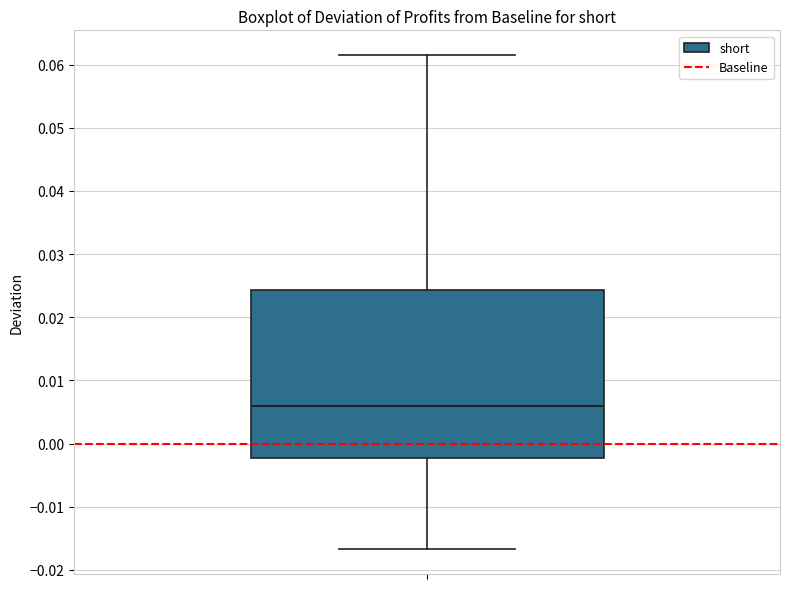

Where is the upper edge of the box on the y-axis? The values are not printed on the chart, so give them approximately, as read against the axis.

0.024